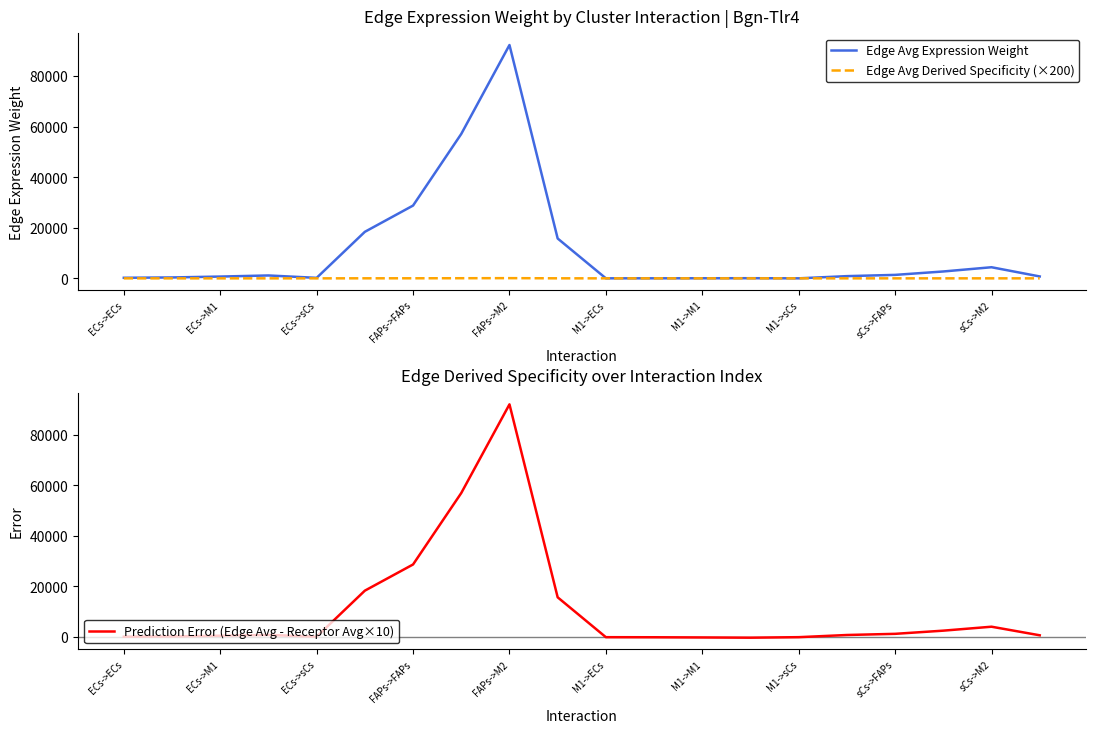

Which category has the highest value in the Prediction Error (Edge Avg - Receptor Avg×10) series?

FAPs->M2